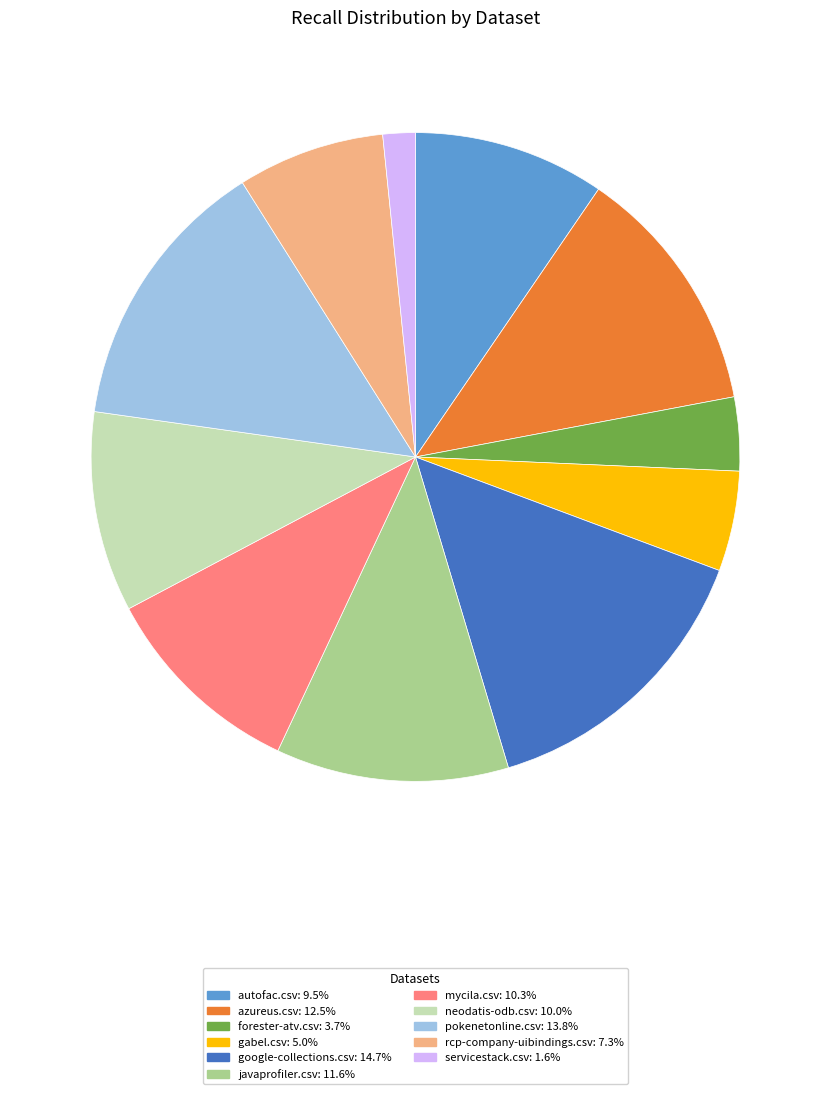

The forester-atv.csv slice represents 4% of the pie. True or false?

True